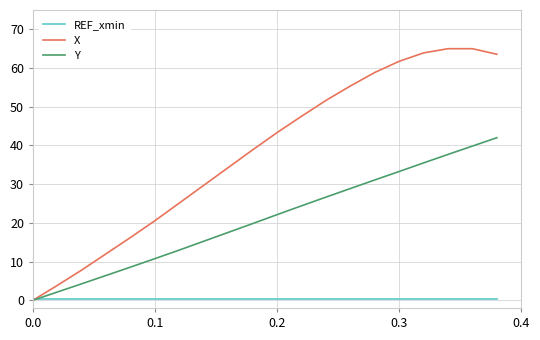

Which series has the largest total across all categories?

X